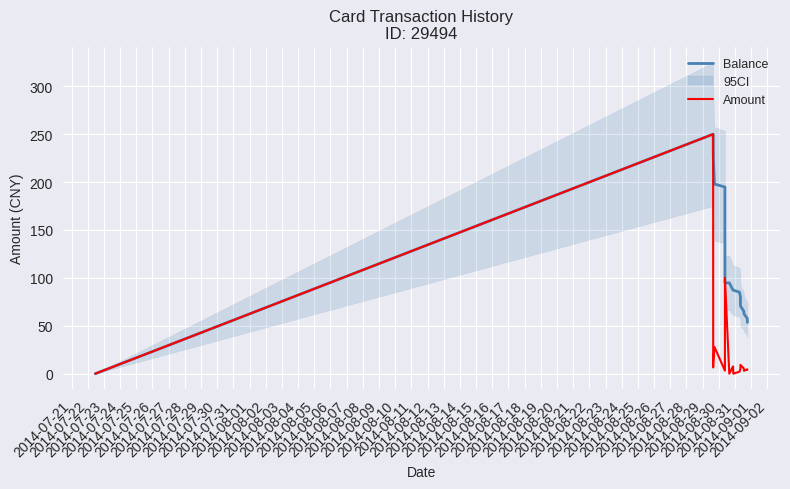

How many interior local peaks does the Balance series have?

1